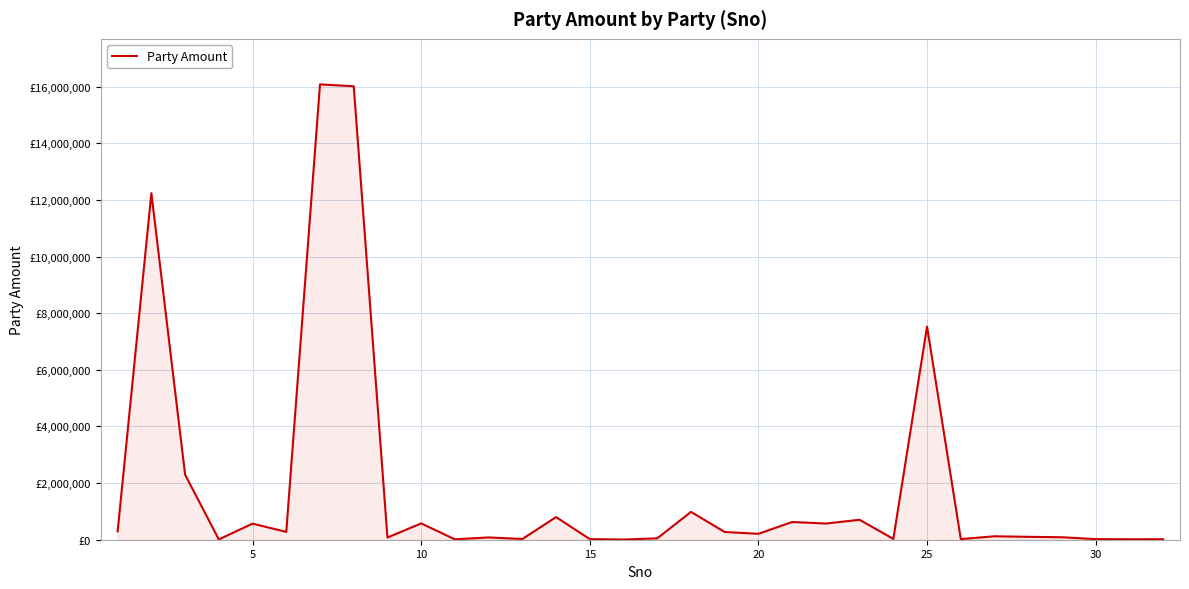

Reading left to right, transcribe all the data shown in this chart.

295400	12239225	2298420	10960	568404	276690	16080730	16013930	78104	576630	14180	81000	25780	799520	22500	5030	50000	982975	273151	209474	626432	571798	704250	28459	7527250	22932	121573	102466	87400	21840	15570	17200